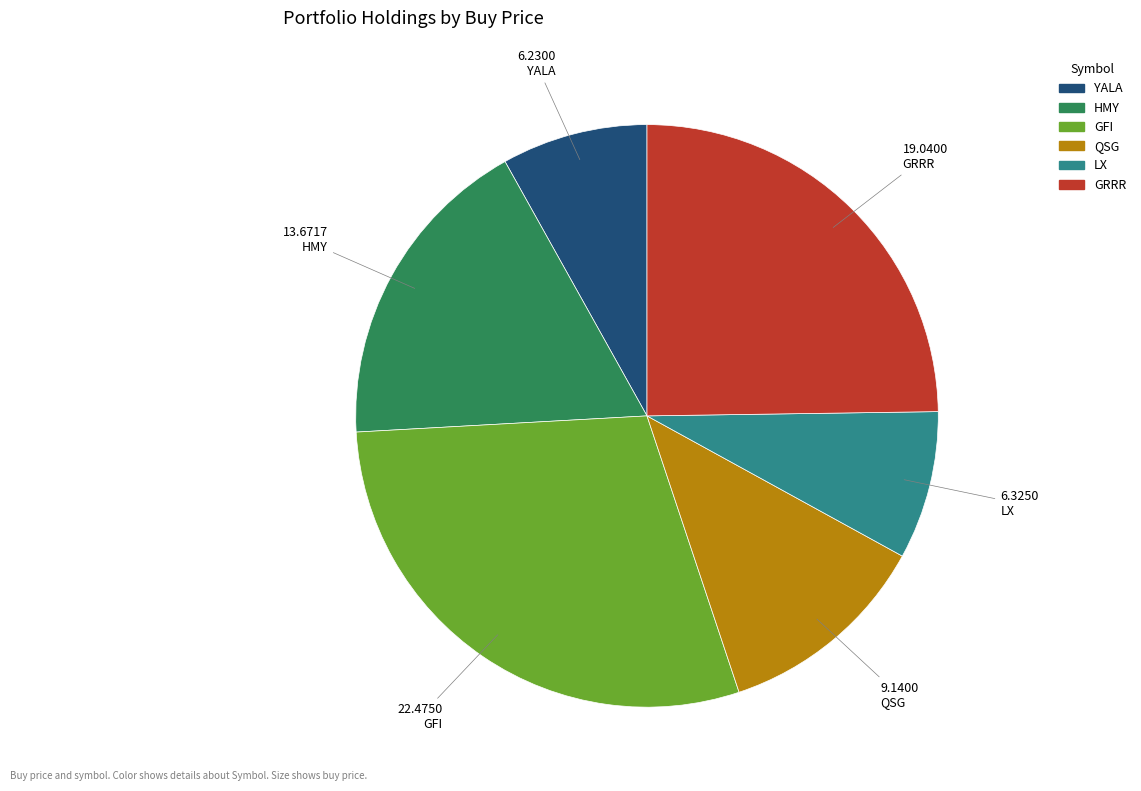

What is the largest slice in the pie chart?

GFI